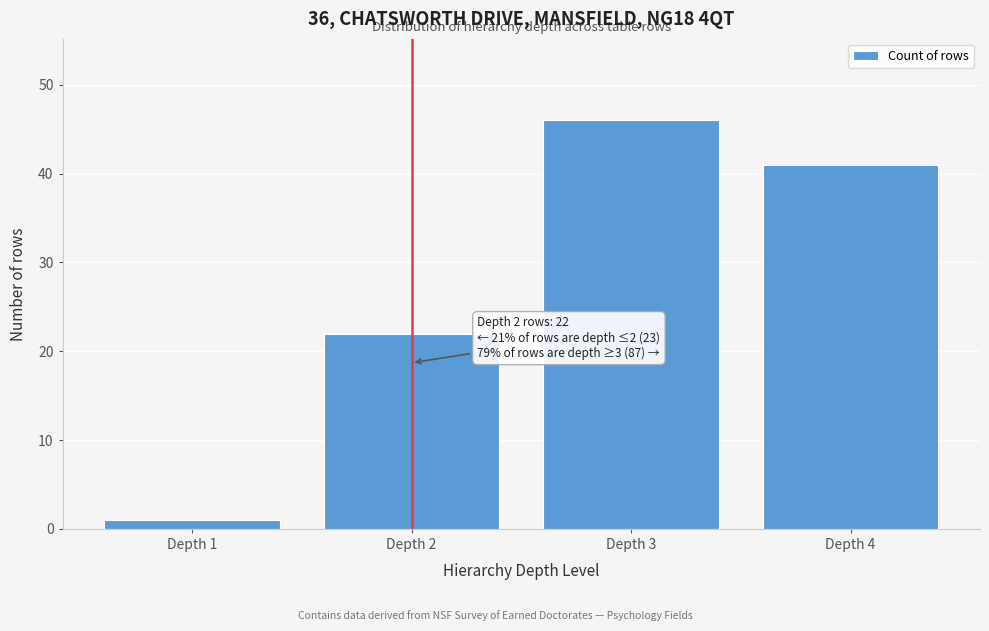

Reading right to left, extract all data points from this chart.

41	46	22	1